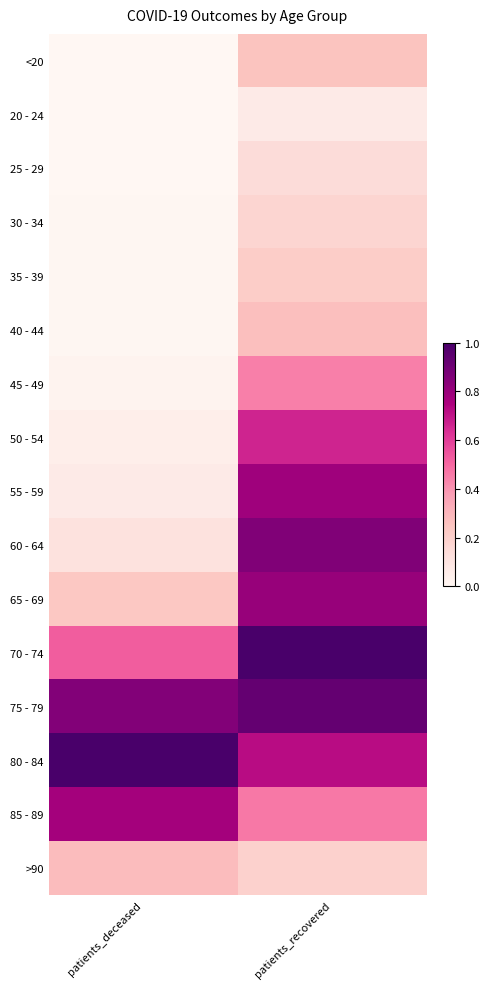

Which series changed the most between patients_deceased and patients_recovered?

60 - 64